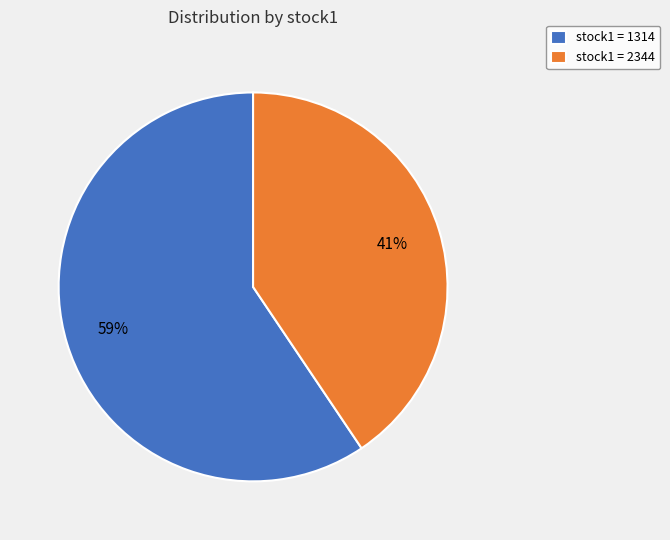

Count the number of slices in the pie.

2